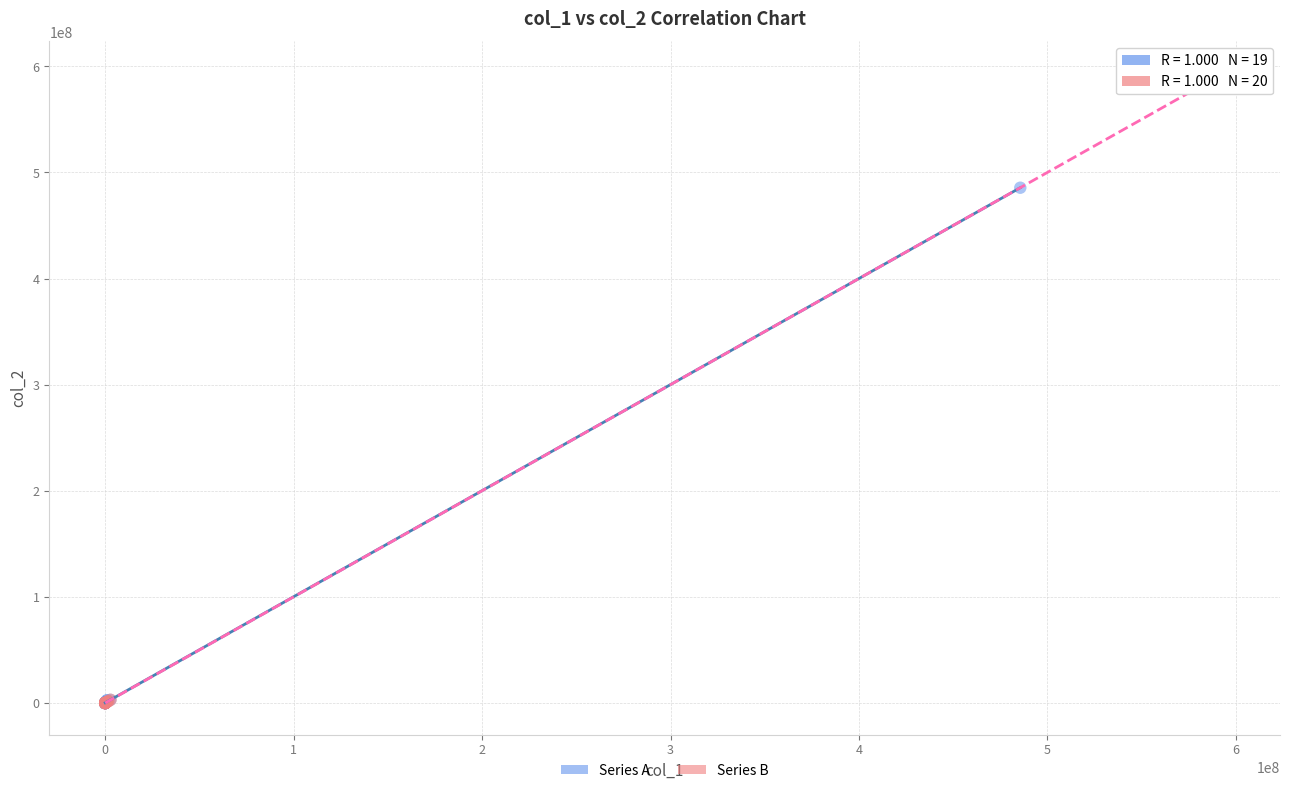

Which series reaches the maximum Y coordinate?

Series B